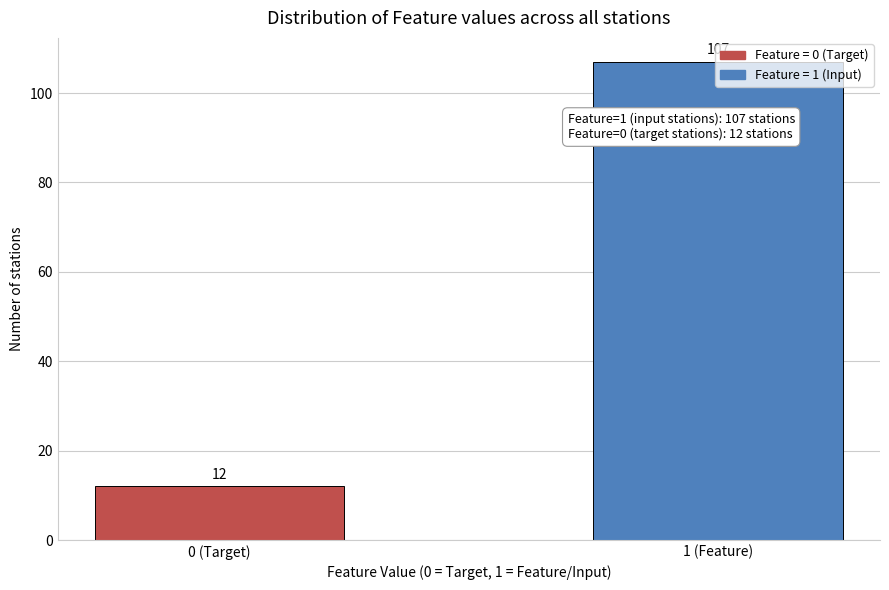

What is the sum of the values at 1 (Feature) and 0 (Target)?

119